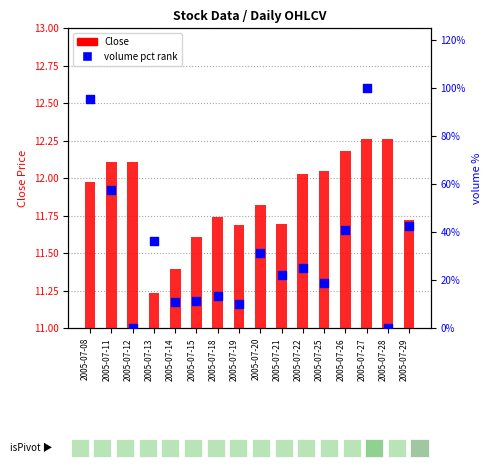

At how many categories does at least one series exceed 31?

7